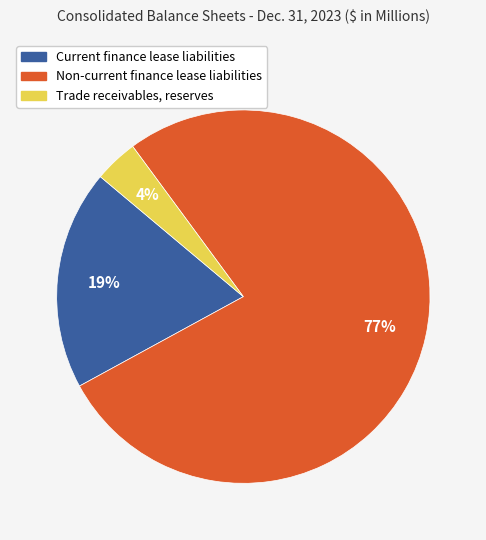

How many slices are in this pie chart?

3